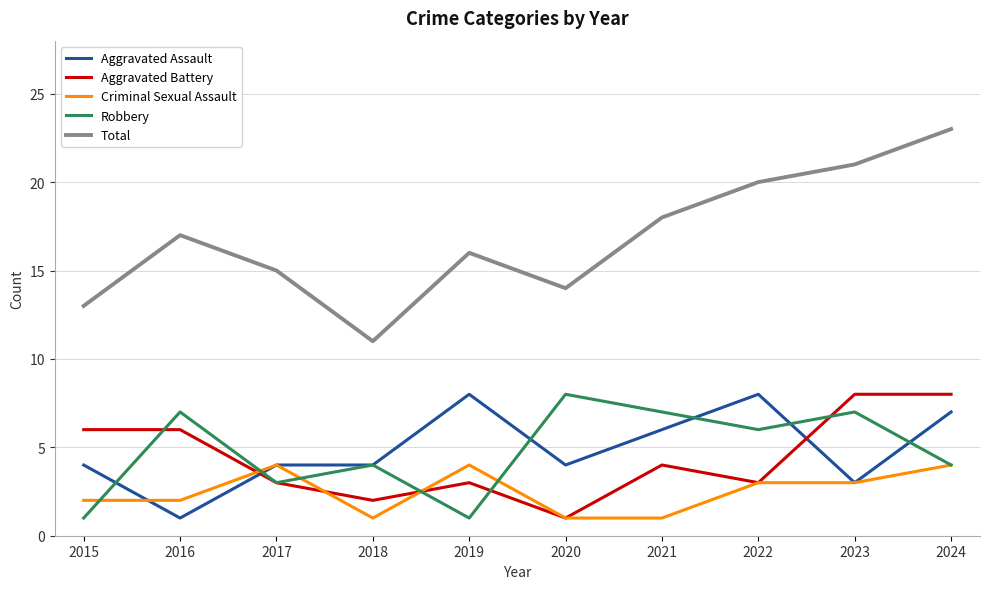

True or false: Aggravated Assault has more than 0 interior local peaks.

True